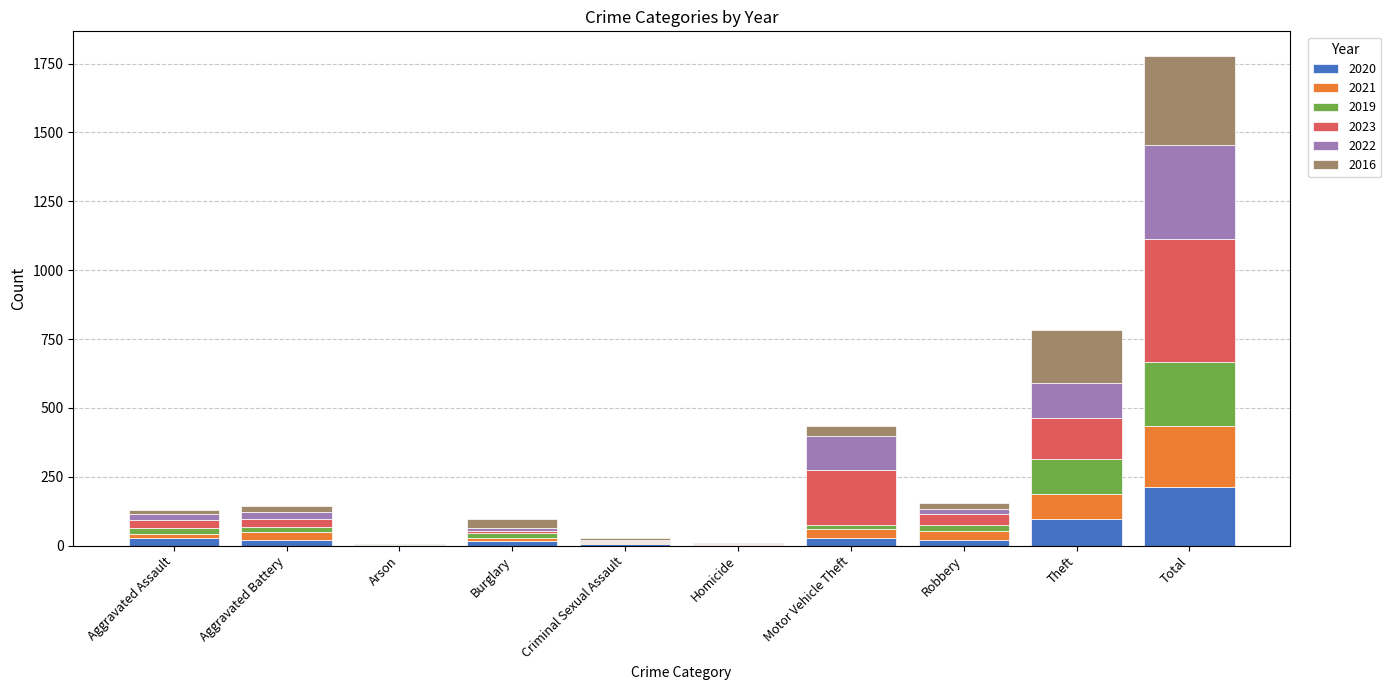

At which category is the sum across all series the highest?

Total